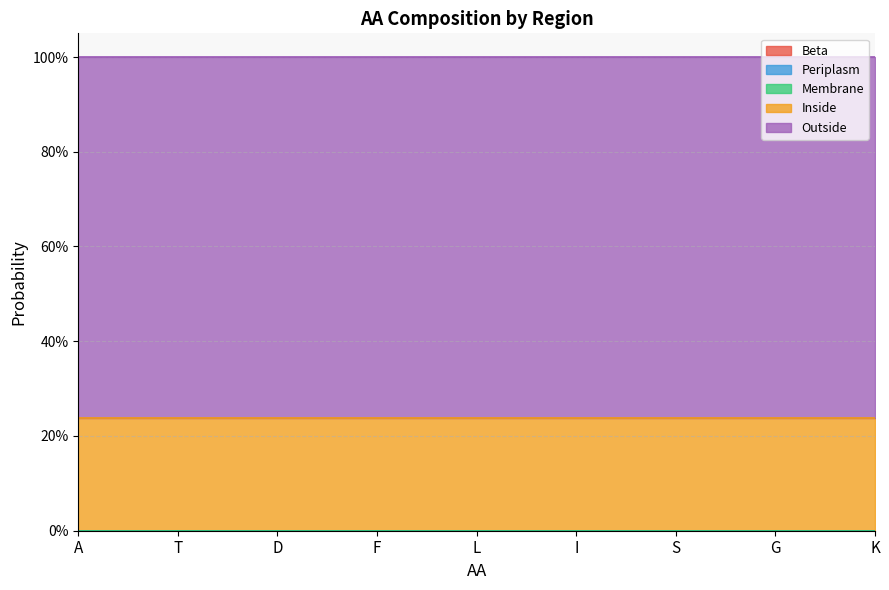

Which series has the widest spread of values?

Beta